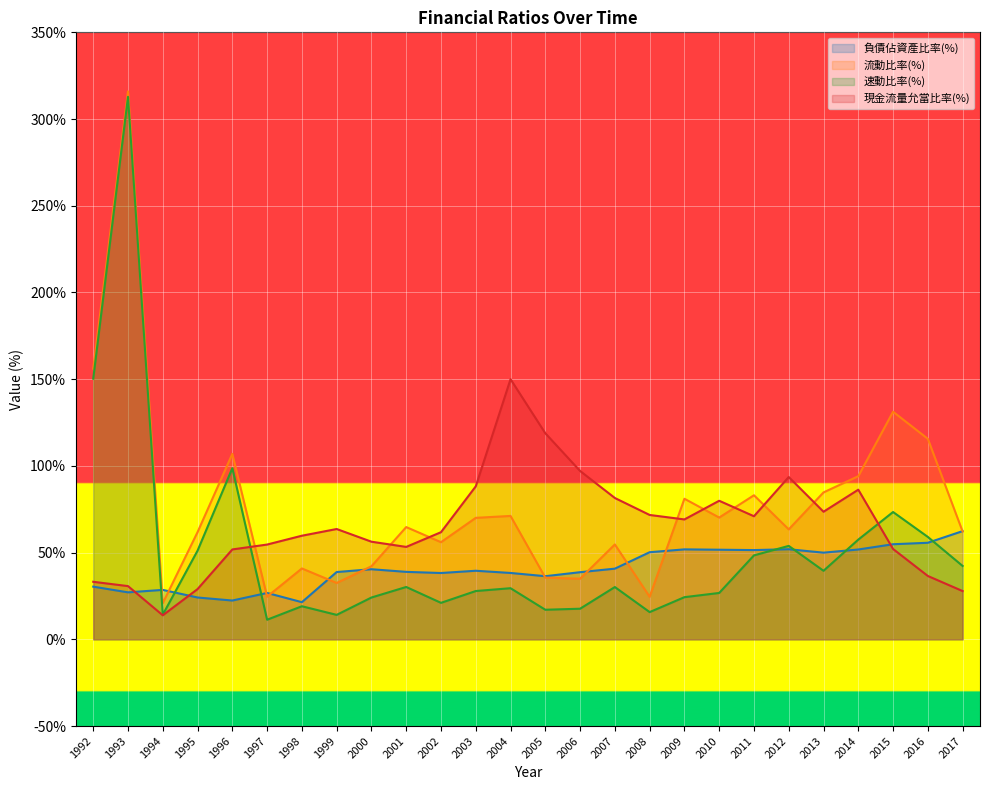

Reading left to right, transcribe all the data shown in this chart.

負債佔資產比率(%): 30.4	27.1	28.5	24.1	22.4	26.8	21.4	38.8	40.4	38.9	38.2	39.5	38.3	36.4	38.7	40.8	50.2	51.9	51.7	51.5	52.0	50.0	51.8	54.8	55.7	62.4
流動比率(%): 156.1	316.0	20.8	61.8	106.9	24.6	40.9	32.5	42.1	64.7	56.0	70.1	71.2	35.6	35.0	54.7	24.6	81.1	70.2	83.1	63.4	84.7	94.1	131.2	115.6	62.2
速動比率(%): 150.3	312.8	14.2	51.1	98.7	11.3	19.1	14.1	24.1	30.2	21.1	27.9	29.5	17.1	17.7	30.2	15.7	24.3	26.8	48.4	53.9	39.5	57.5	73.4	59.0	42.3
現金流量允當比率(%): 33.2	30.7	13.9	29.0	51.8	54.7	59.8	63.6	56.3	53.3	61.8	88.2	150.0	118.8	97.1	81.5	71.7	69.1	79.9	71.0	93.6	73.6	86.3	52.1	36.5	27.8